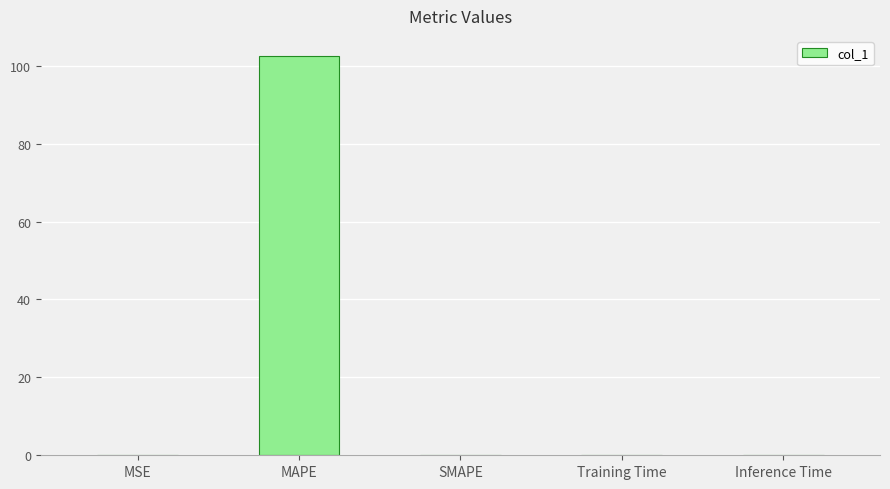

The value at MAPE is 30.3. True or false?

False